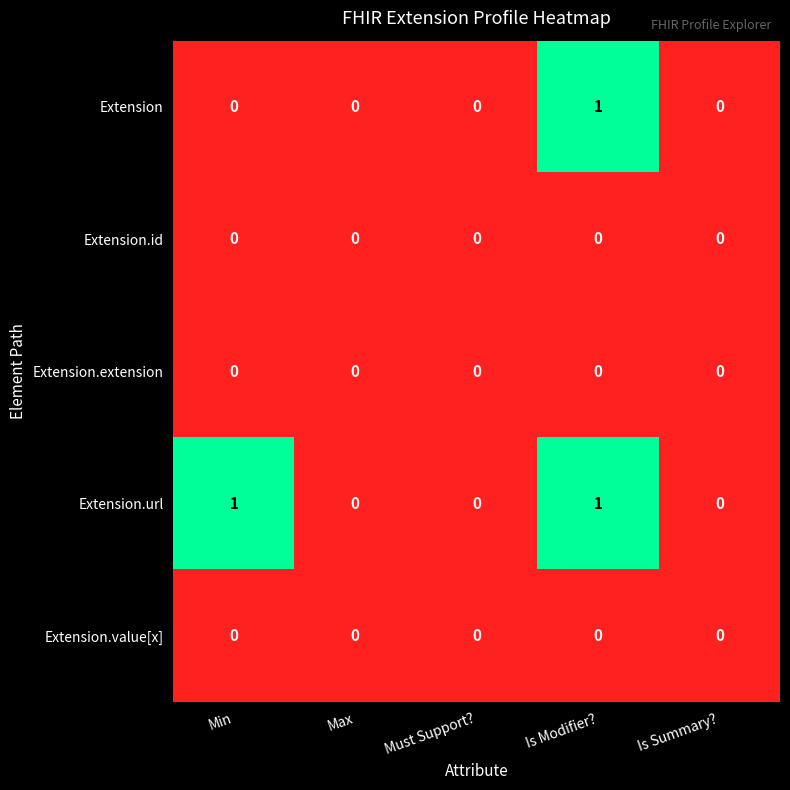

How many data points does each series have?

5